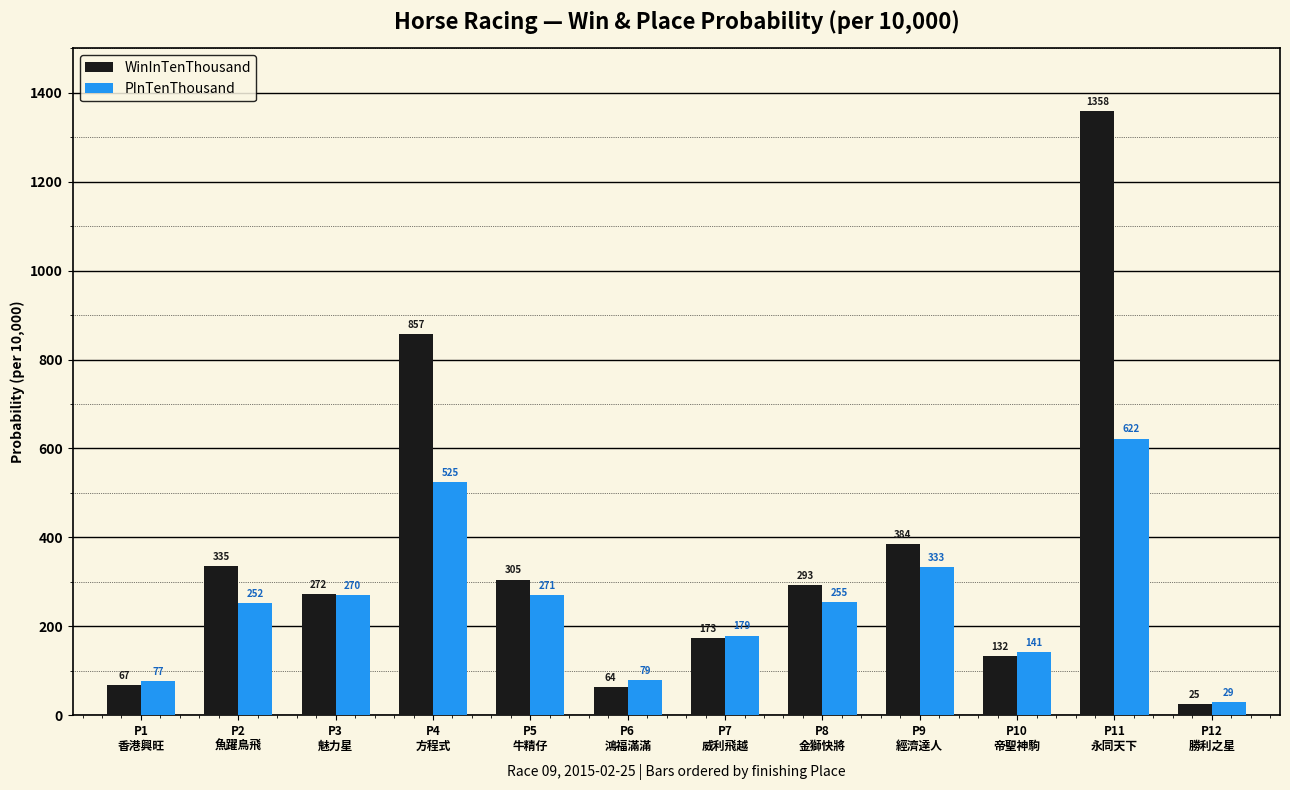

How many bars are there in total?

24